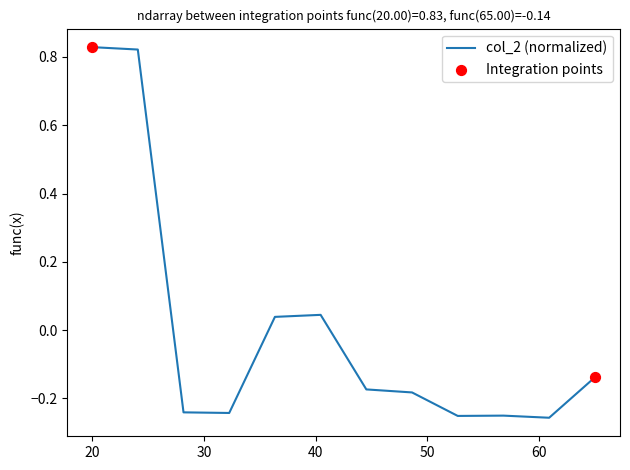

What is the difference between the maximum and minimum values?

1.1